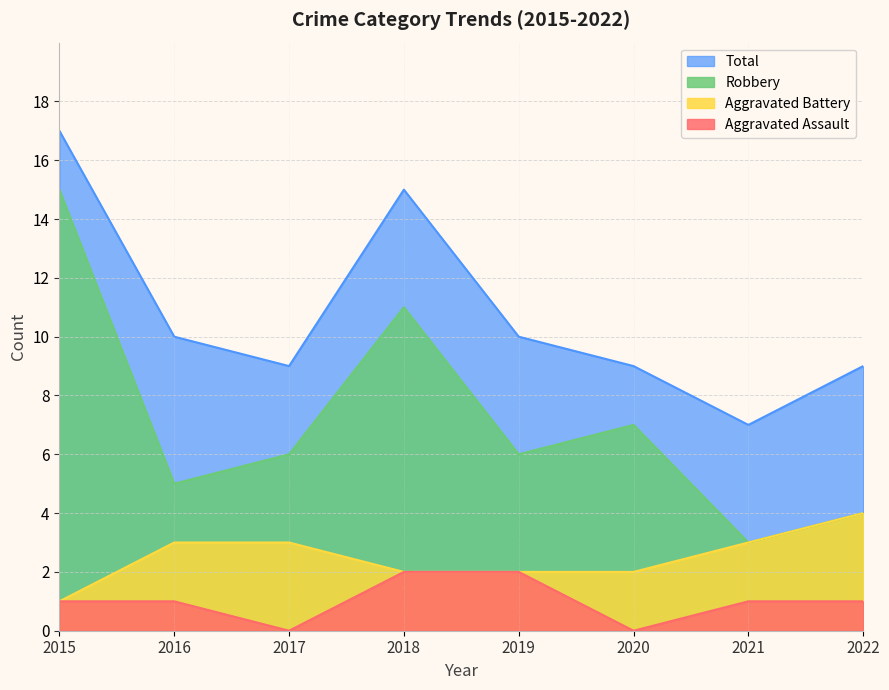

Which series has the largest total across all categories?

Total